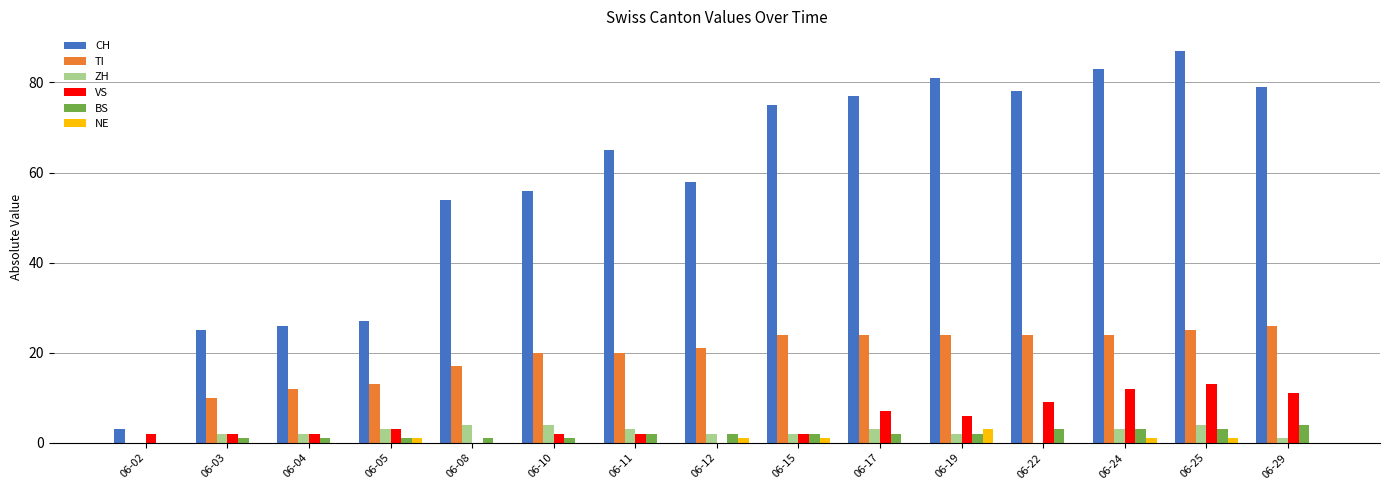

What are all the series names shown in the legend?

CH, TI, ZH, VS, BS, NE